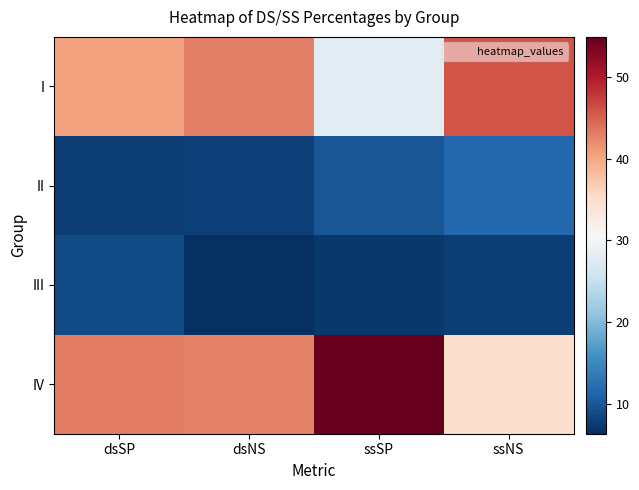

What is the total value across all series at ssNS?

100.0